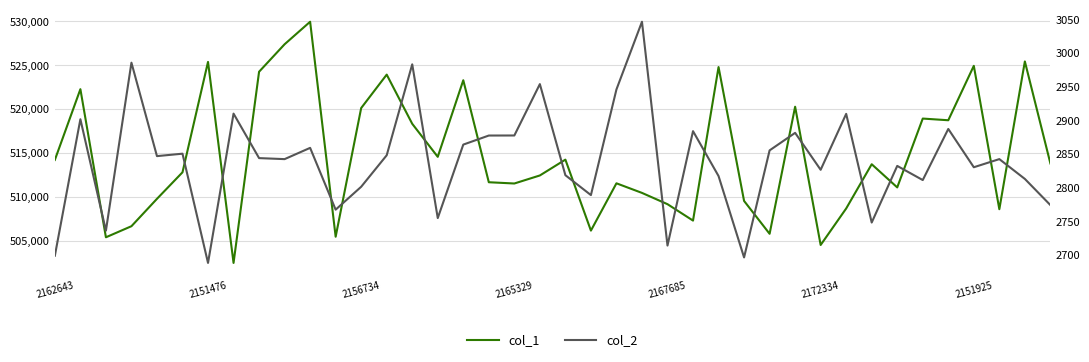

Which series has the largest total across all categories?

col_1